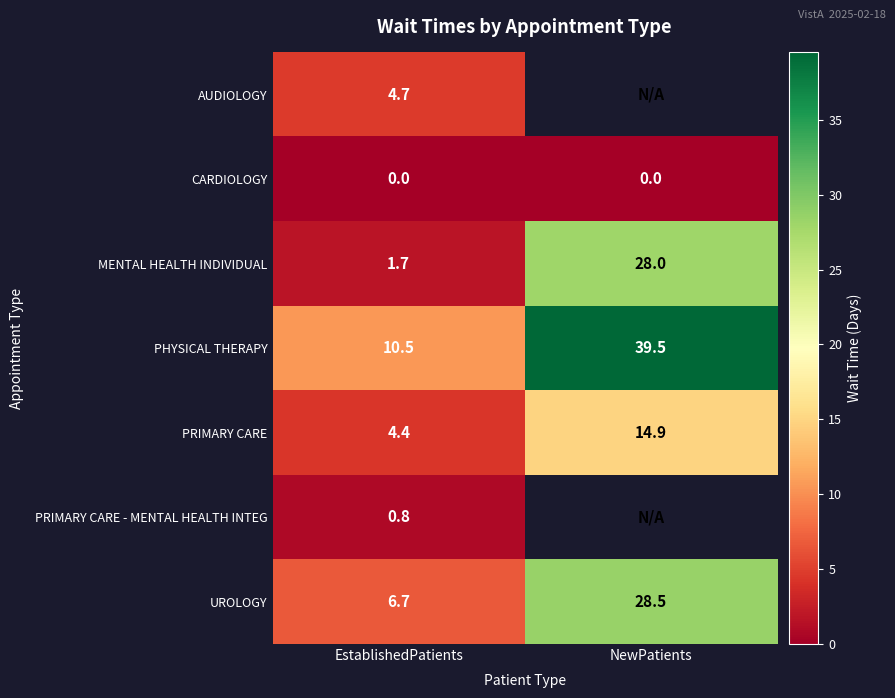

What is the sum of the PRIMARY CARE values at EstablishedPatients and NewPatients?

19.3